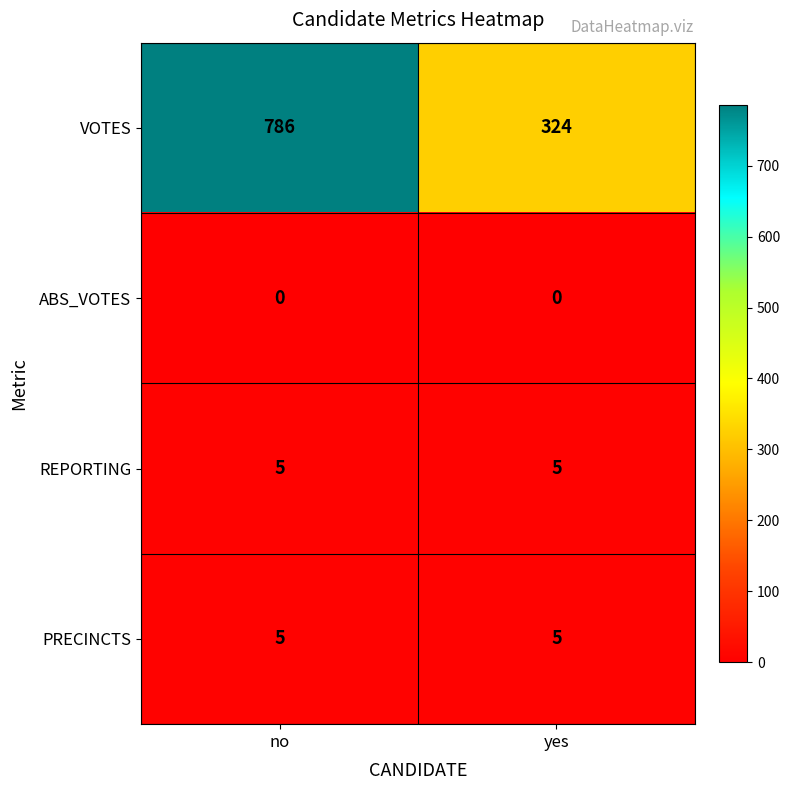

Which series changed the most between no and yes?

VOTES